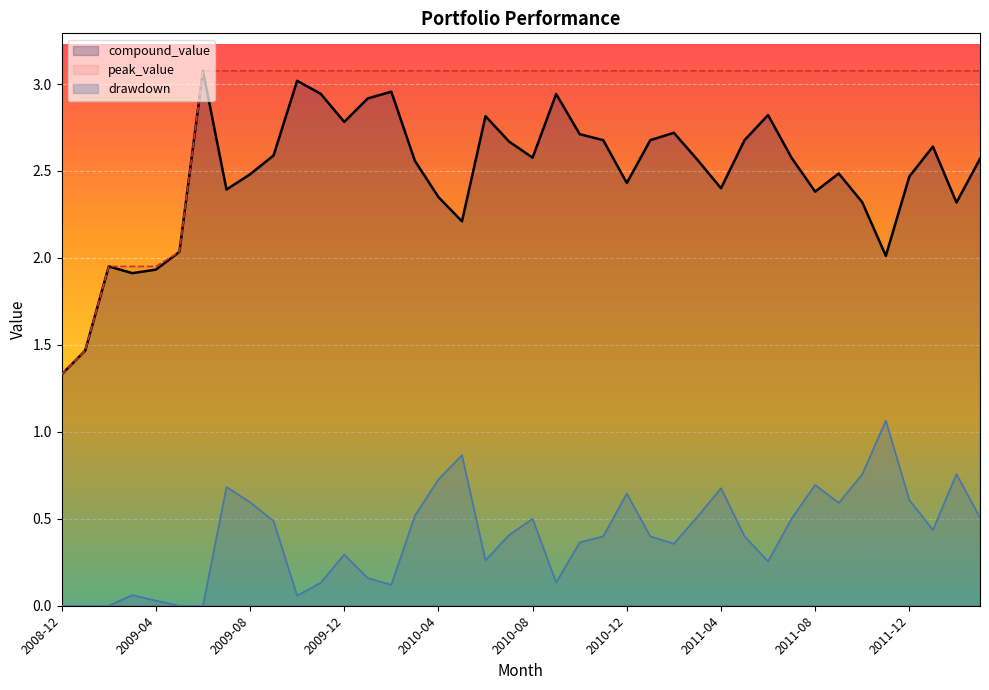

Reading left to right, extract all data points from this chart.

compound_value: 1.3	1.5	2.0	1.9	1.9	2.0	3.1	2.4	2.5	2.6	3.0	2.9	2.8	2.9	3.0	2.6	2.4	2.2	2.8	2.7	2.6	2.9	2.7	2.7	2.4	2.7	2.7	2.6	2.4	2.7	2.8	2.6	2.4	2.5	2.3	2.0	2.5	2.6	2.3	2.6
peak_value: 1.3	1.5	2.0	2.0	2.0	2.0	3.1	3.1	3.1	3.1	3.1	3.1	3.1	3.1	3.1	3.1	3.1	3.1	3.1	3.1	3.1	3.1	3.1	3.1	3.1	3.1	3.1	3.1	3.1	3.1	3.1	3.1	3.1	3.1	3.1	3.1	3.1	3.1	3.1	3.1
drawdown: 0.0	0.0	0.0	0.1	0.0	0.0	0.0	0.7	0.6	0.5	0.1	0.1	0.3	0.2	0.1	0.5	0.7	0.9	0.3	0.4	0.5	0.1	0.4	0.4	0.6	0.4	0.4	0.5	0.7	0.4	0.3	0.5	0.7	0.6	0.8	1.1	0.6	0.4	0.8	0.5